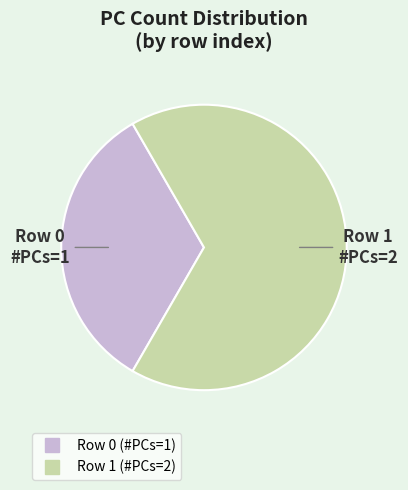

Does any single category account for the majority?

Yes